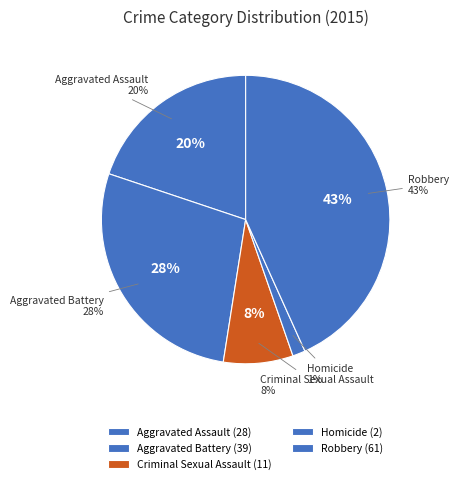

Rank the categories by value from highest to lowest.

Robbery, Aggravated Battery, Aggravated Assault, Criminal Sexual Assault, Homicide